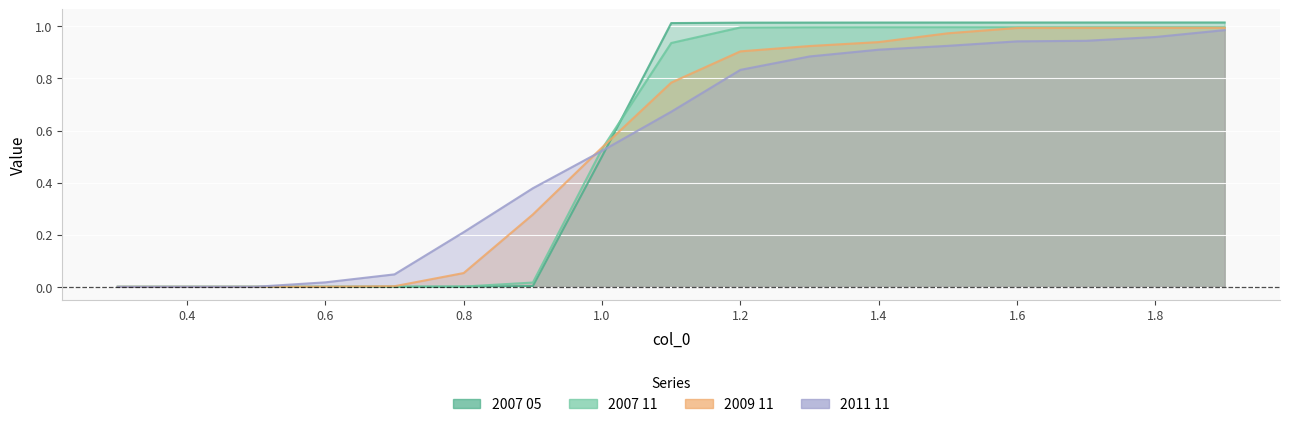

Rank the series at 0.6 from highest to lowest value.

2011 11, 2009 11, 2007 11, 2007 05